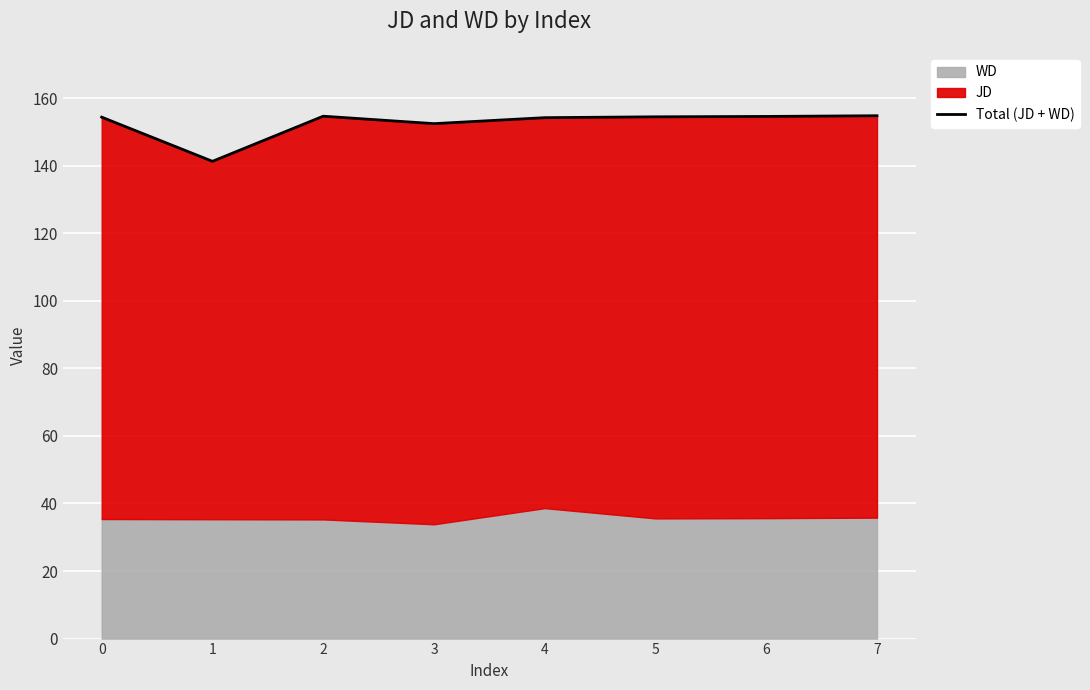

Where is the first local minimum?

1